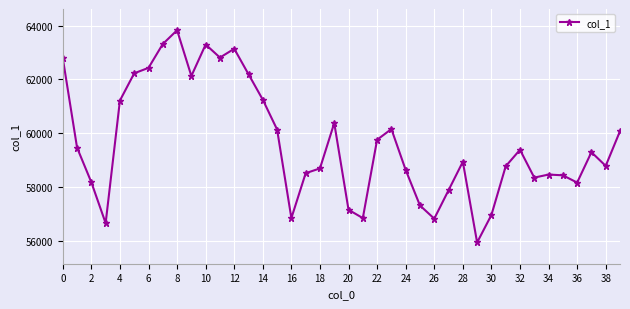

What is the value of the 25th point from the left?

58648